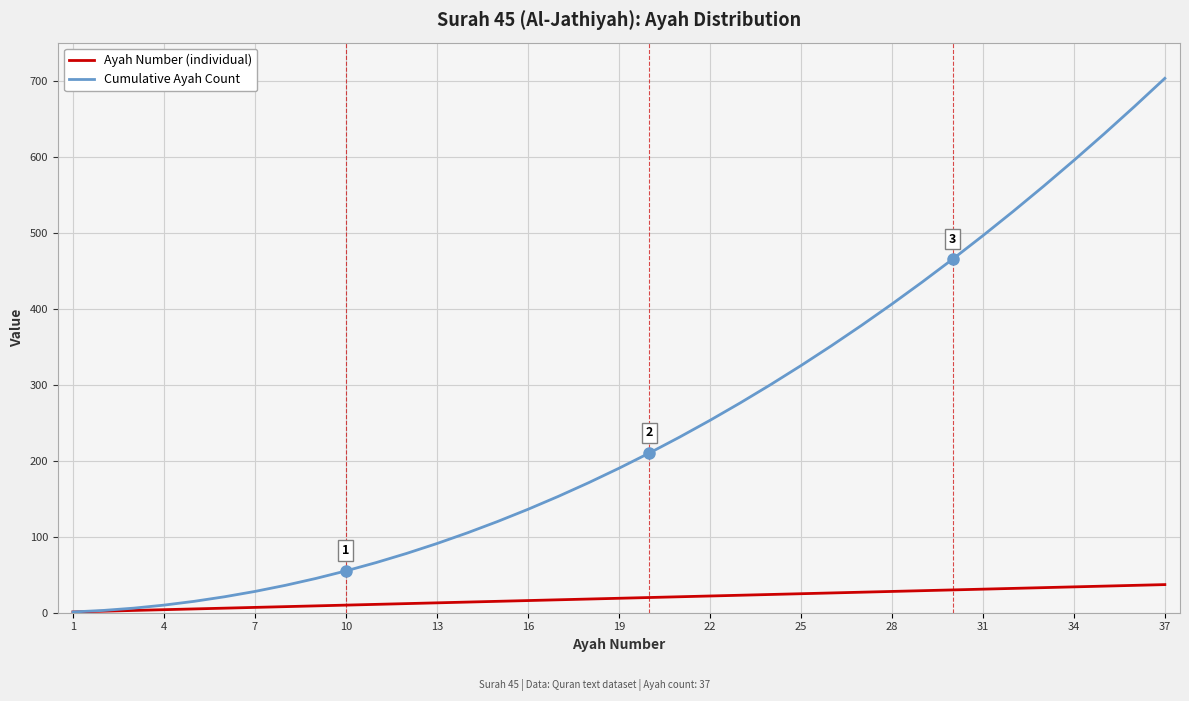

Is this an area chart (filled region under the line)?

No